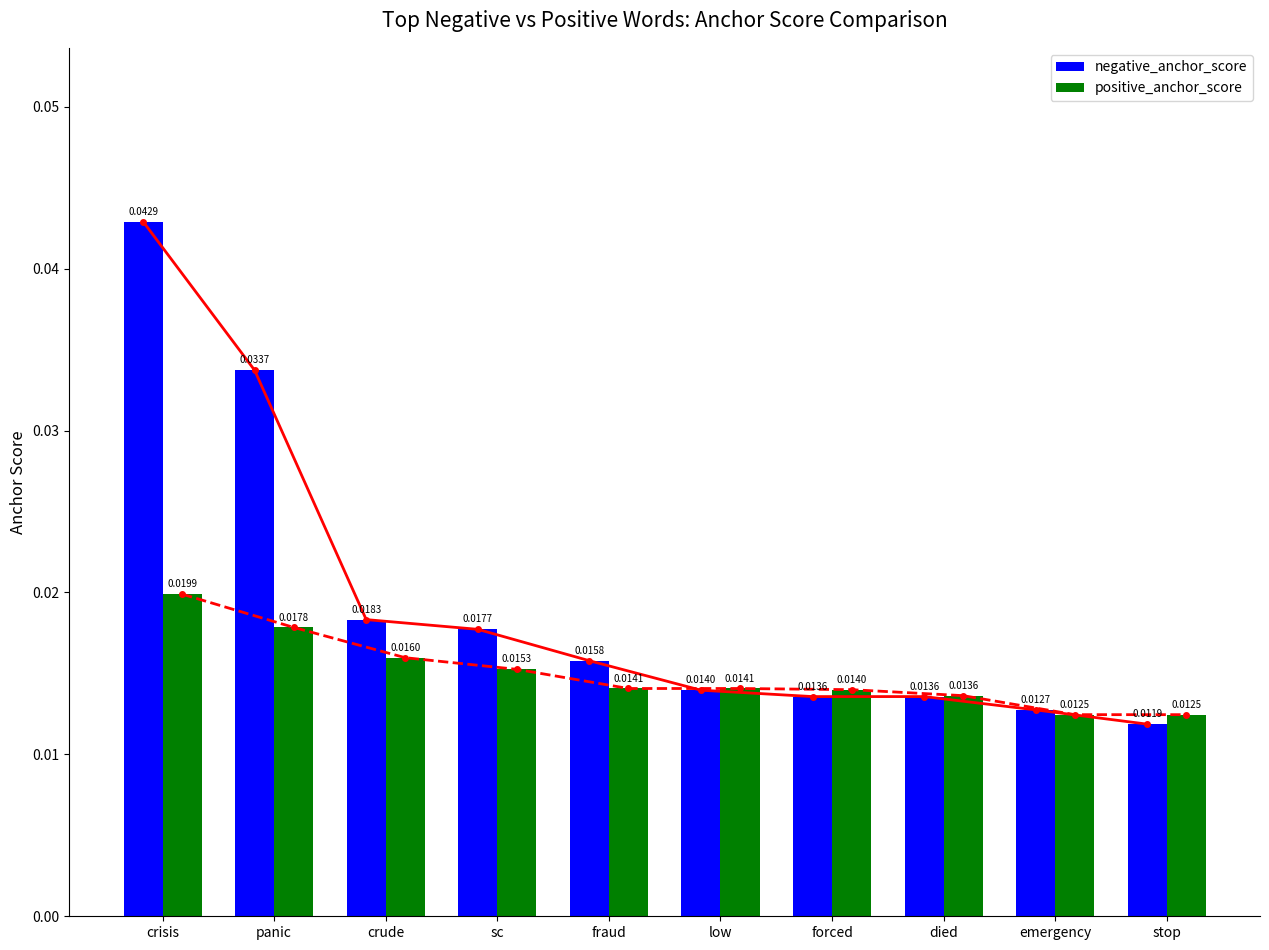

How many bars are there in each group?

2